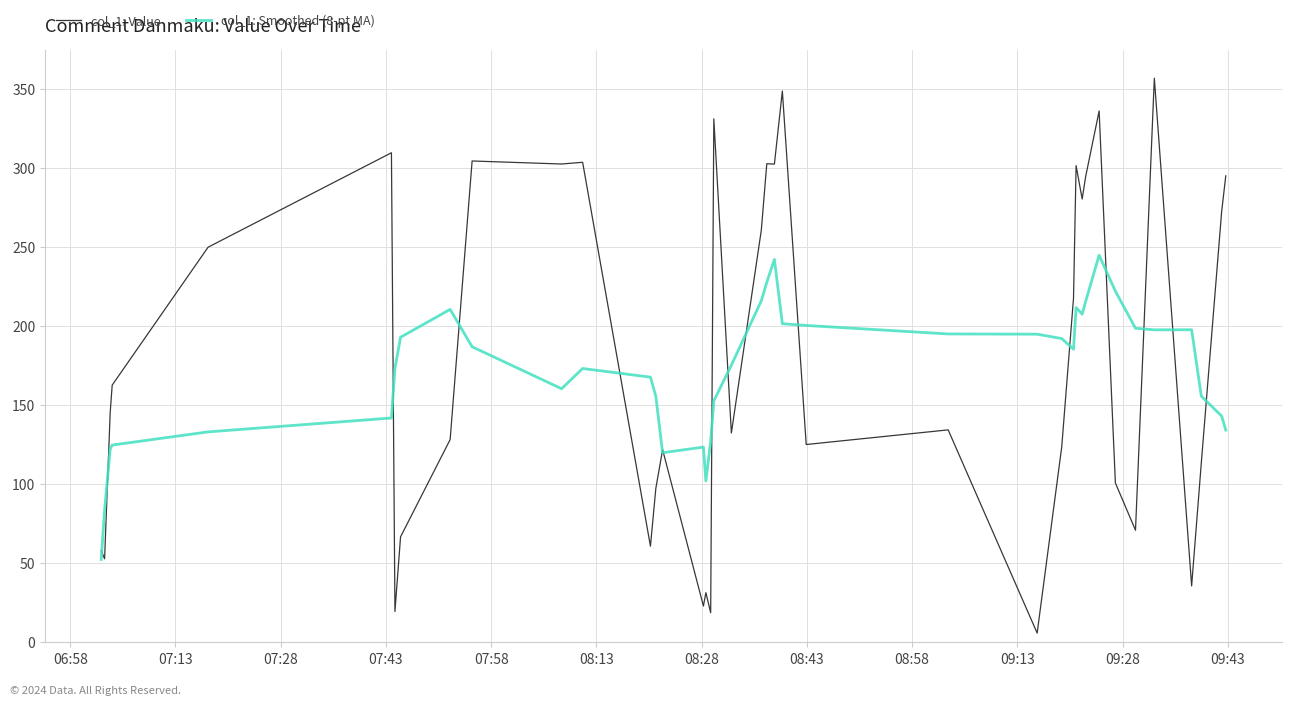

How many lines are shown in the chart?

2